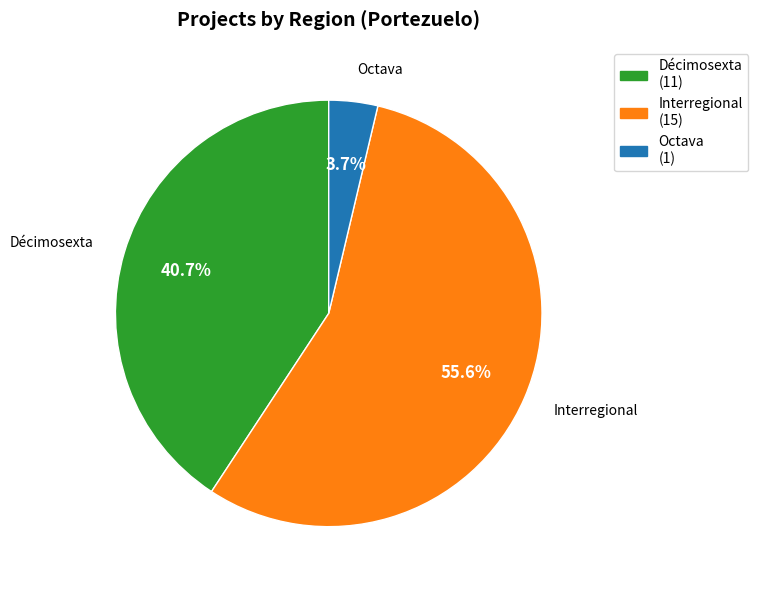

How many segments does this pie chart have?

3